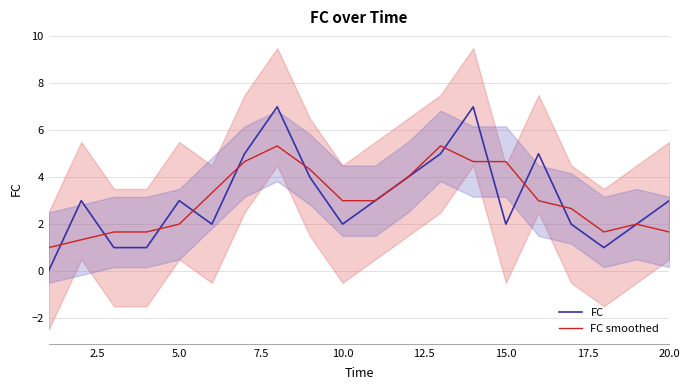

Rank the series by their average value, from highest to lowest.

FC, FC smoothed